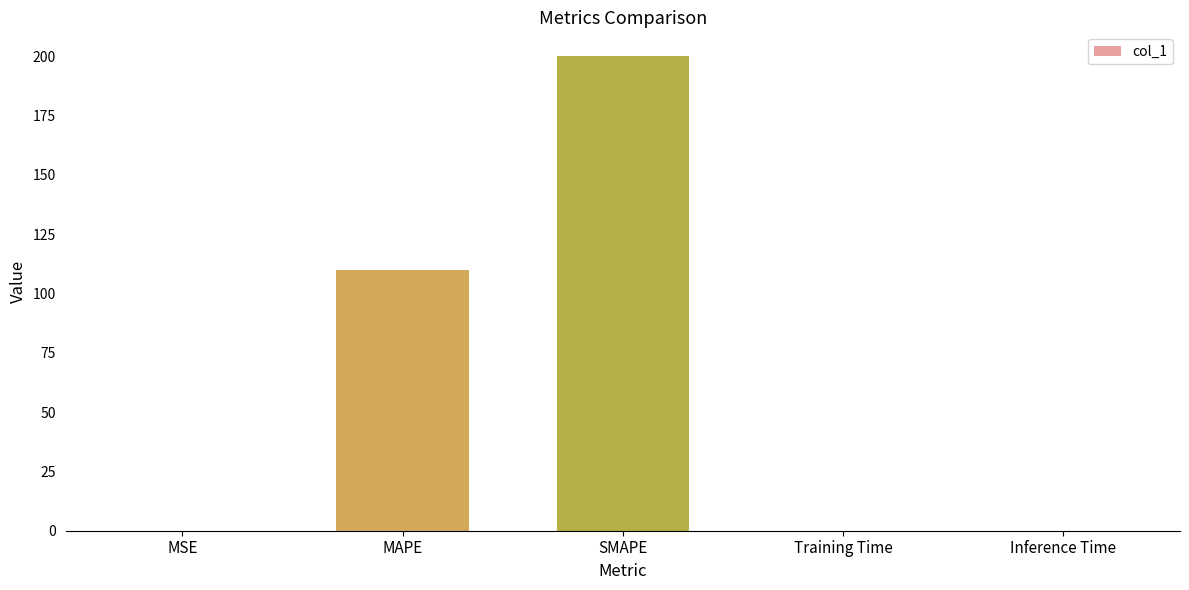

What is the maximum value shown in the chart?

200.0